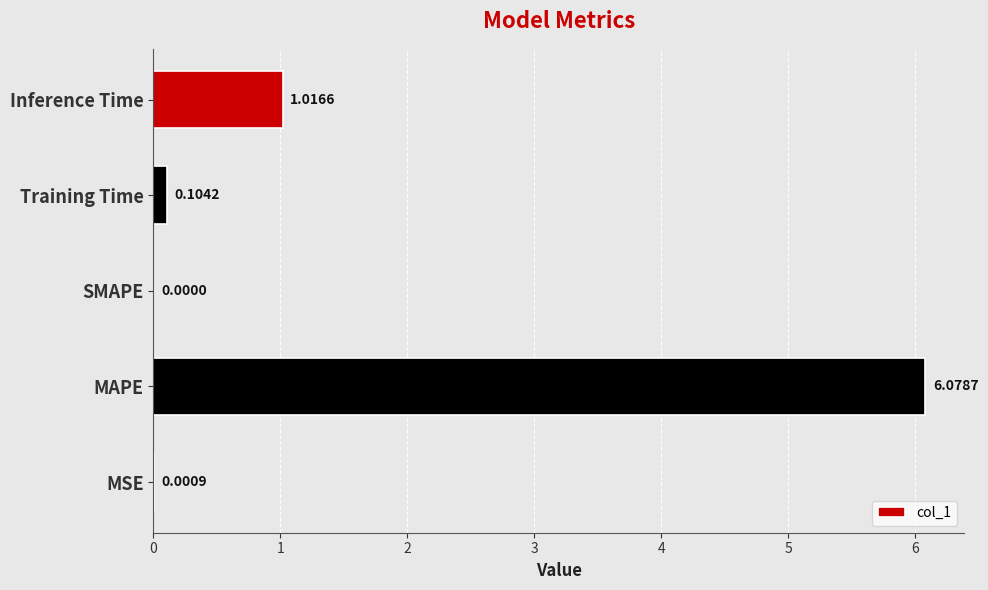

Are the bars grouped side by side (vs. stacked)?

No